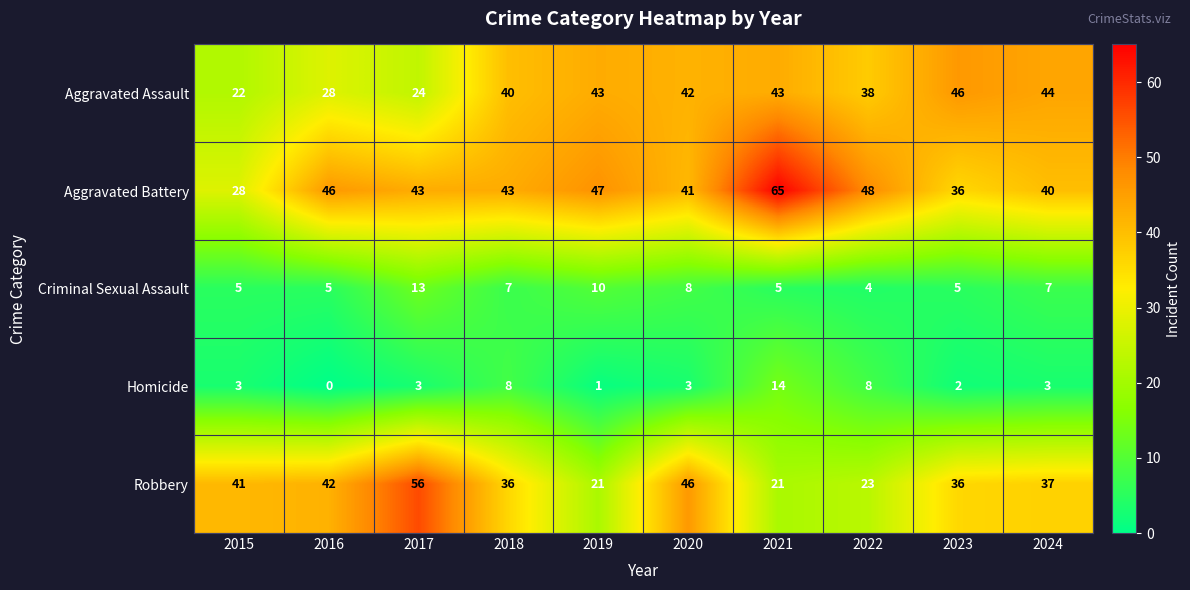

Is it true that Robbery equals 21 at 2021?

True